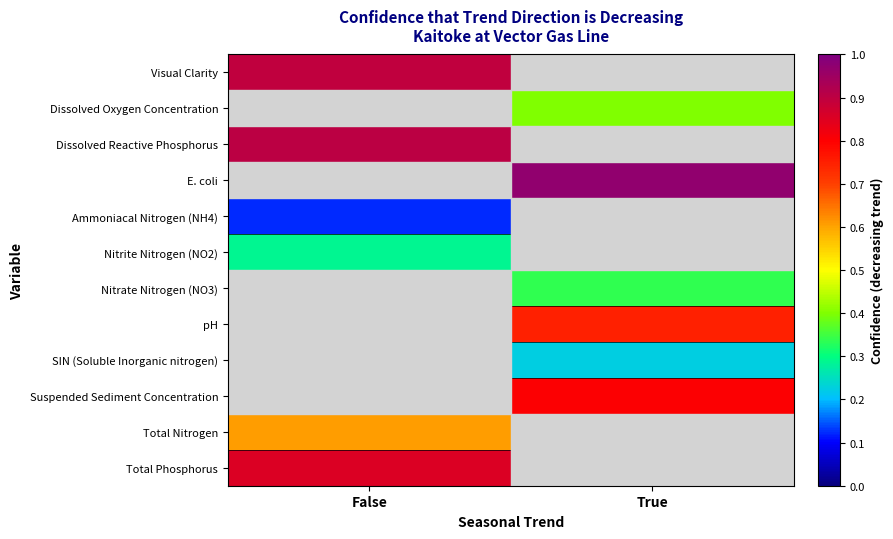

Which series has the largest range (max minus min)?

Visual Clarity